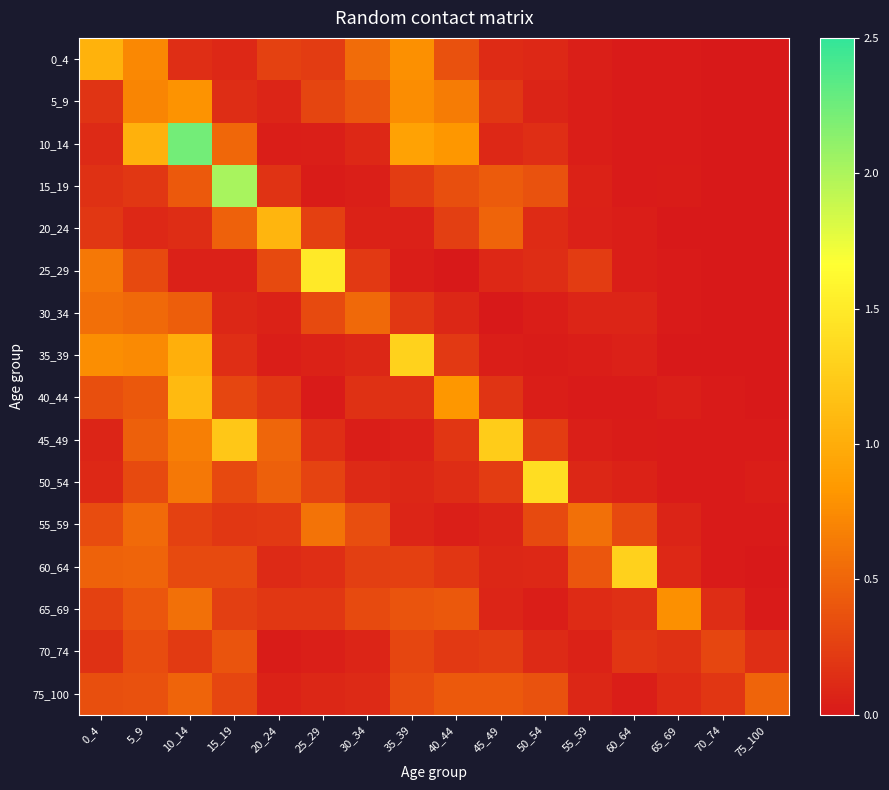

Which series changed the most between 30_34 and 35_39?

35_39